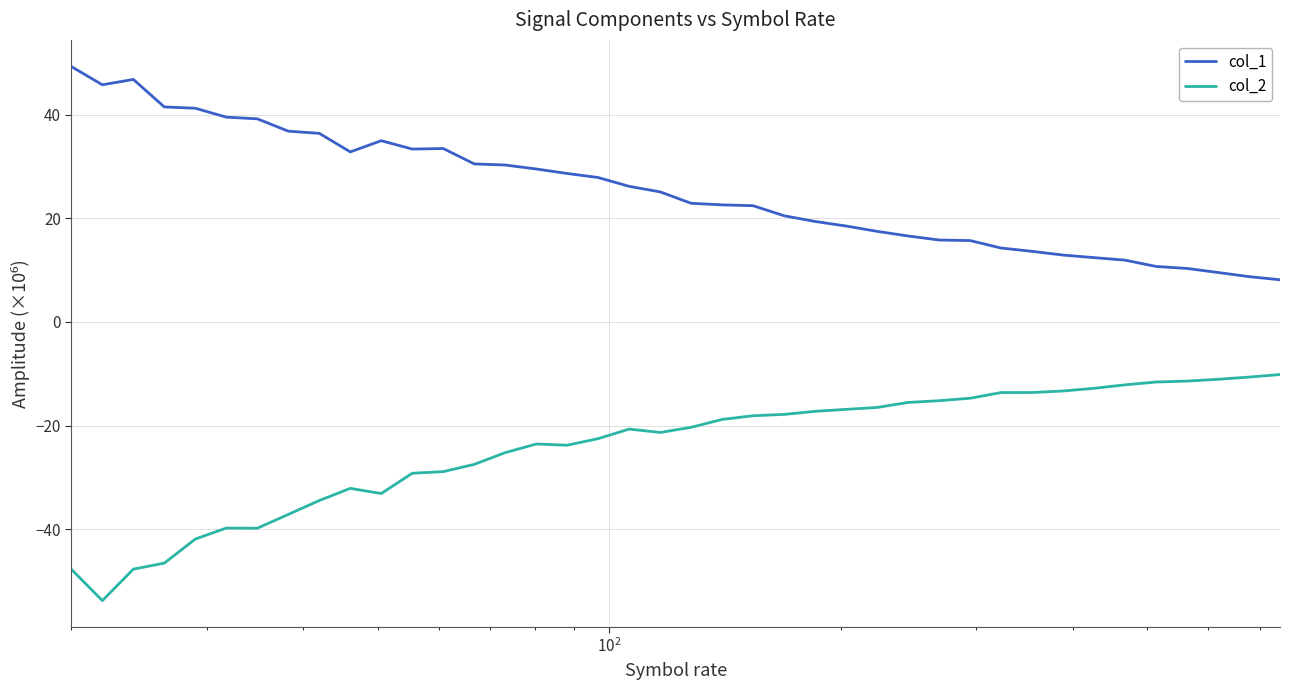

List the series in order of their peak value, lowest first.

col_2, col_1